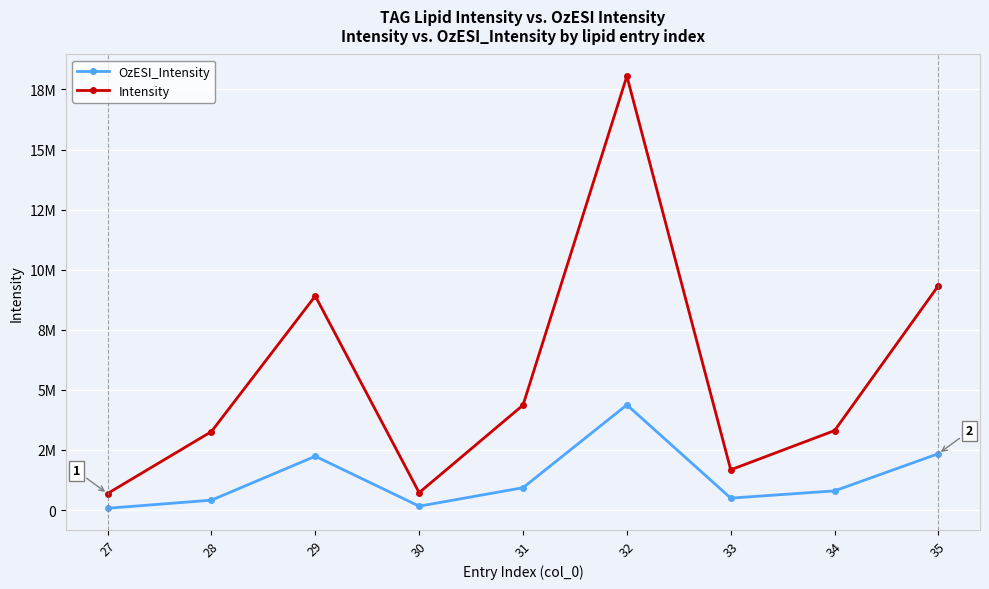

Is this an area chart (filled region under the line)?

No